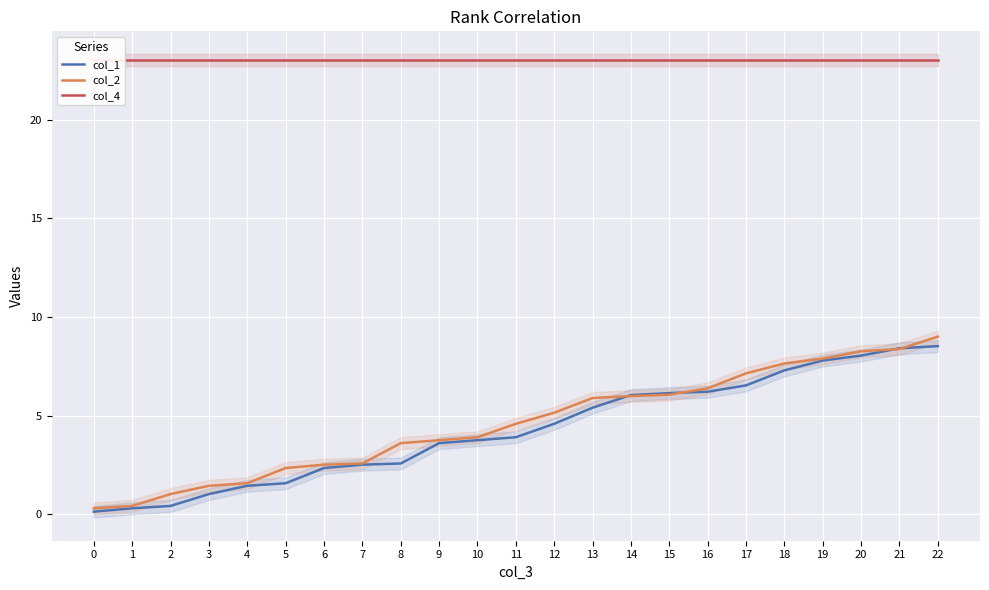

Rank the series at 2 from highest to lowest value.

col_4, col_2, col_1